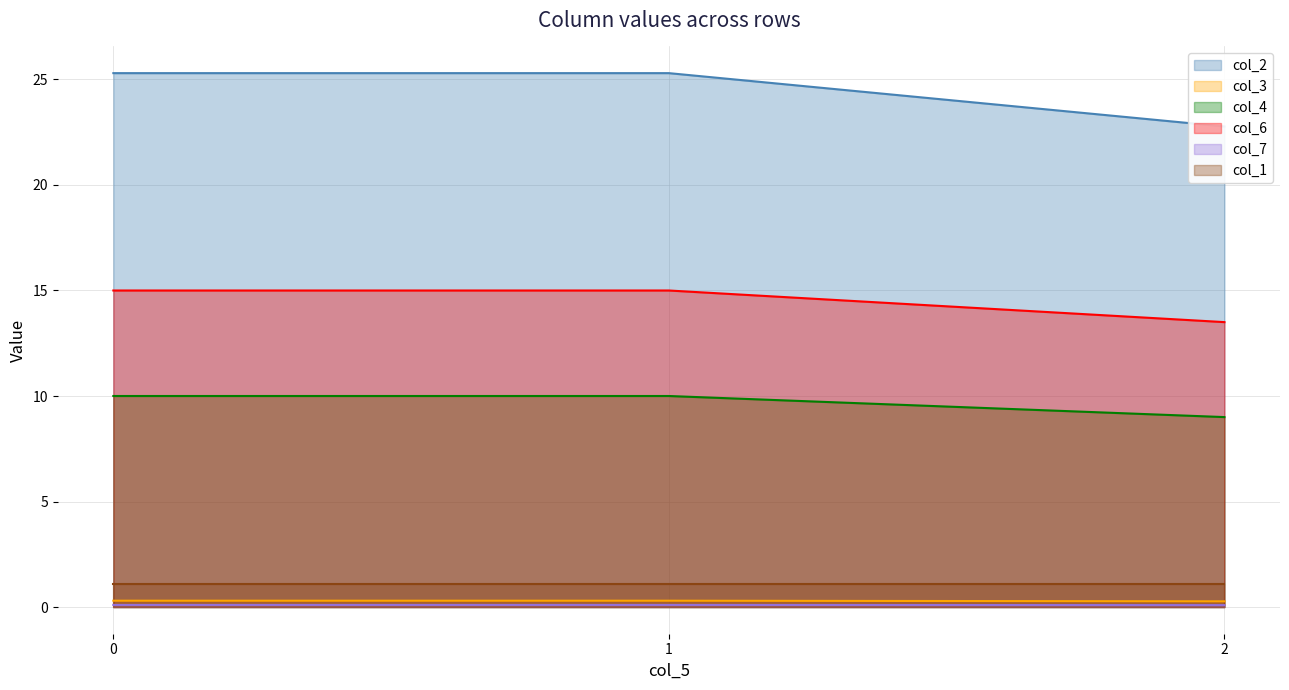

True or false: col_6 has a value of 7.3 at 2.

False